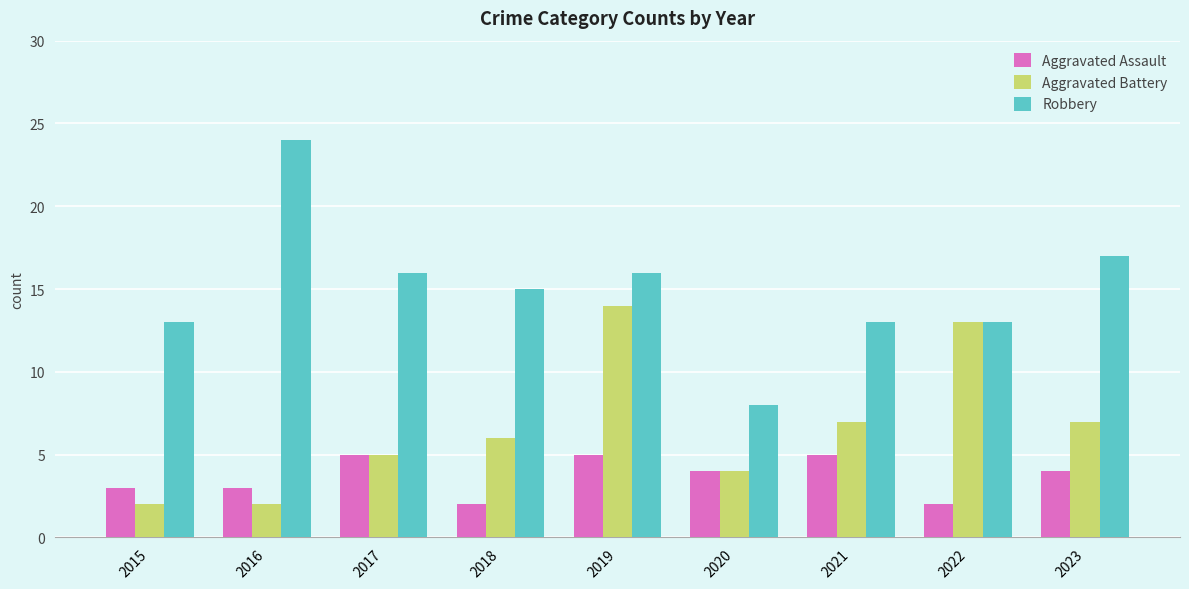

What is the approximate value of Aggravated Assault at 2021?

5